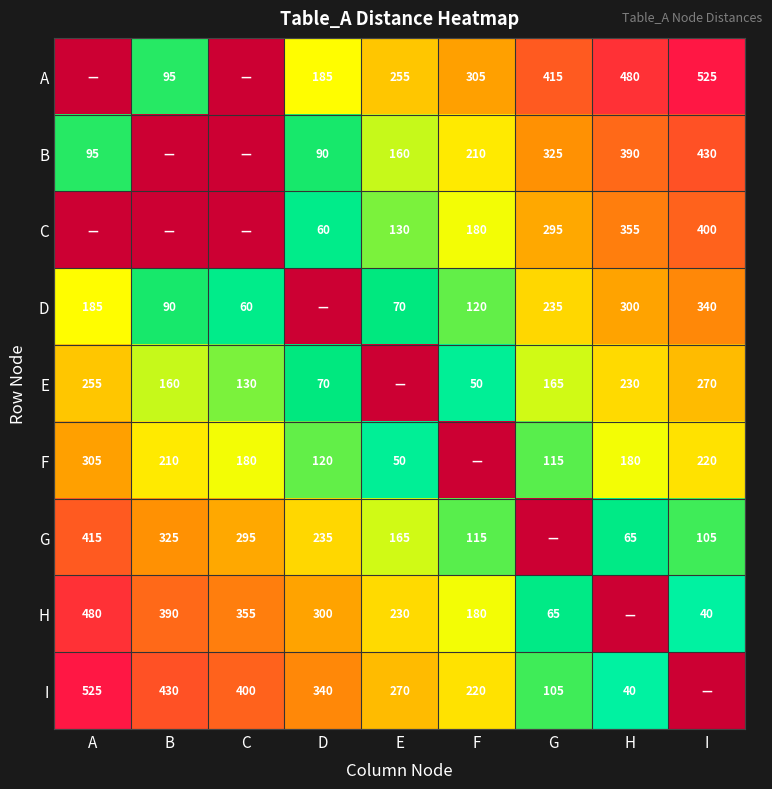

The value of A at F is 305. True or false?

True